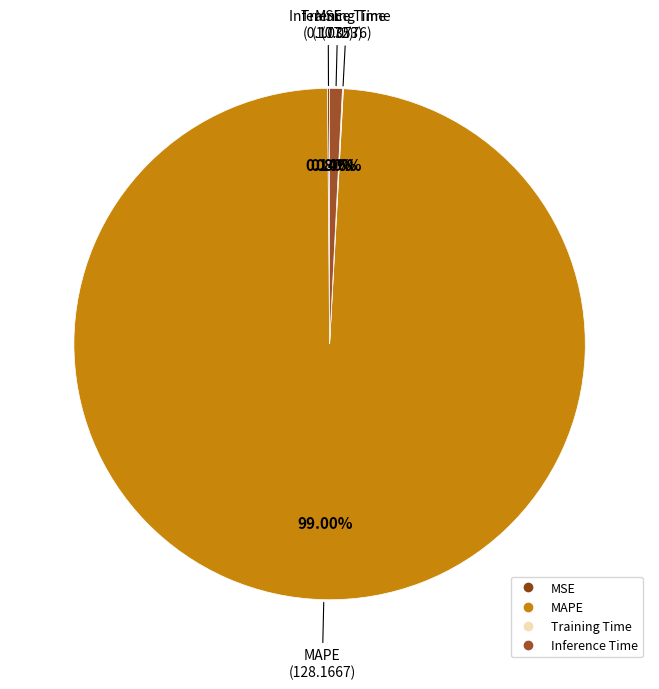

To the nearest percent, what percentage of the pie is Inference Time?

1%